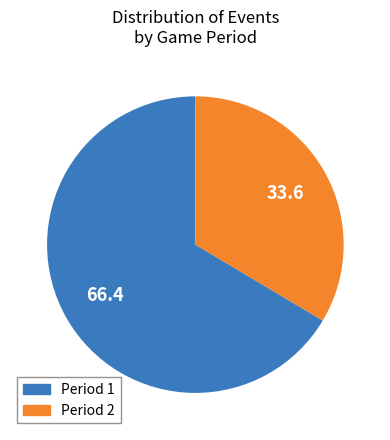

Is there a majority slice in this chart?

Yes